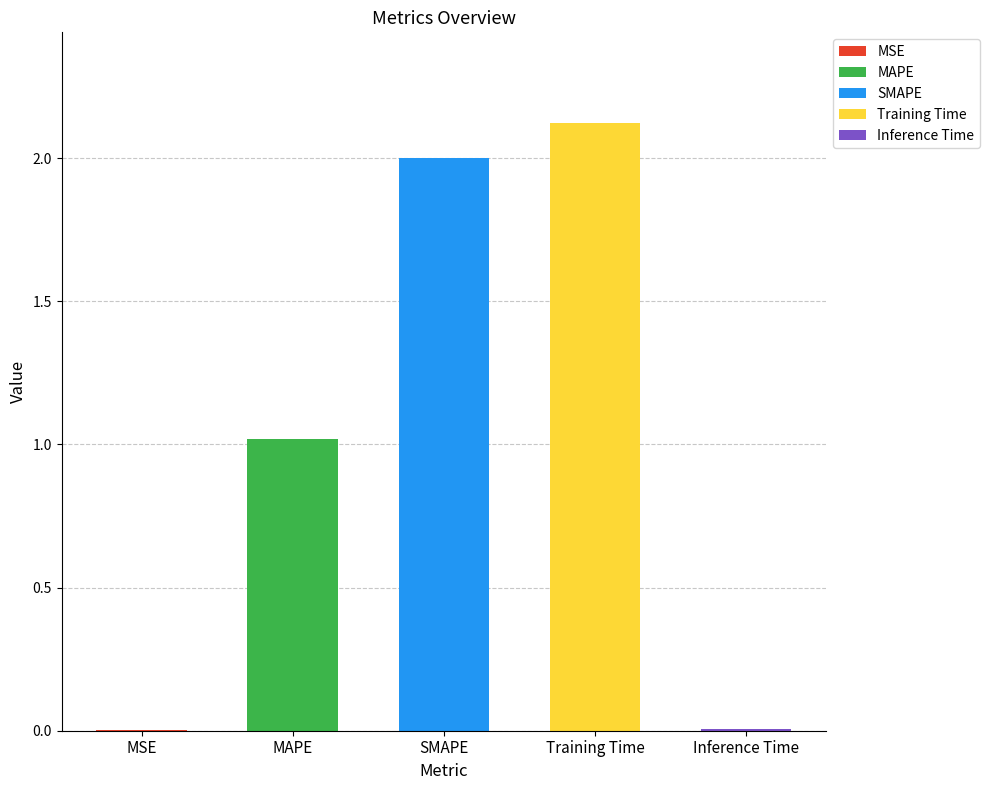

What is the difference between the maximum and minimum values?

2.1